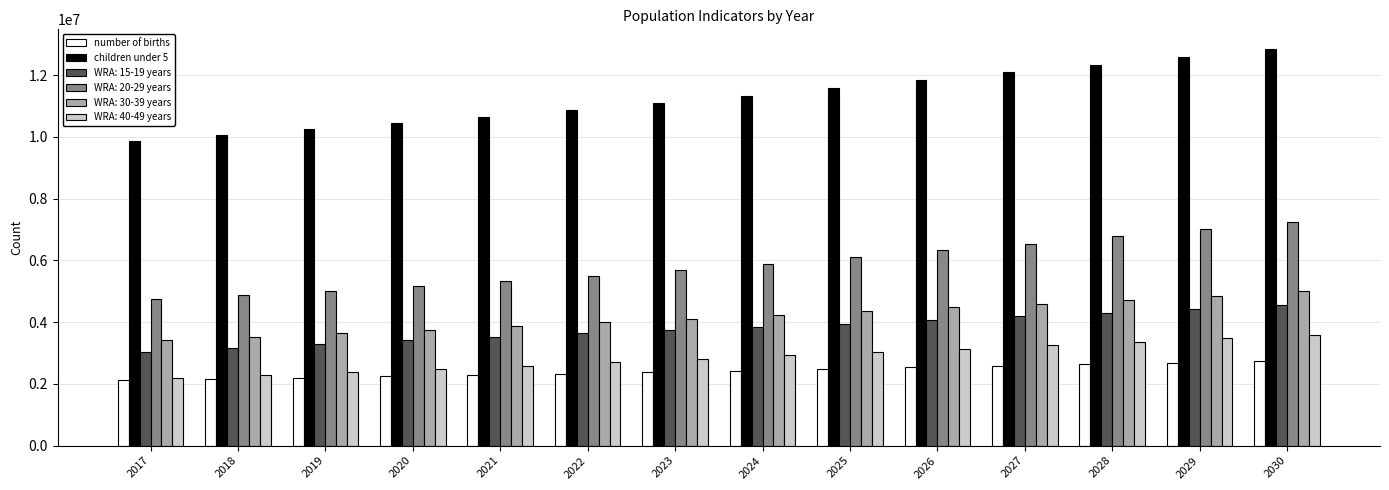

What is the lowest value of the children under 5 series?

9862402